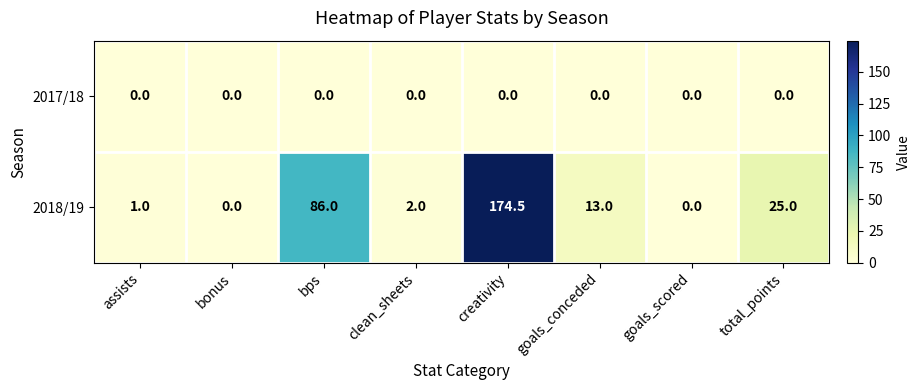

What is the maximum value shown in the chart?

174.5